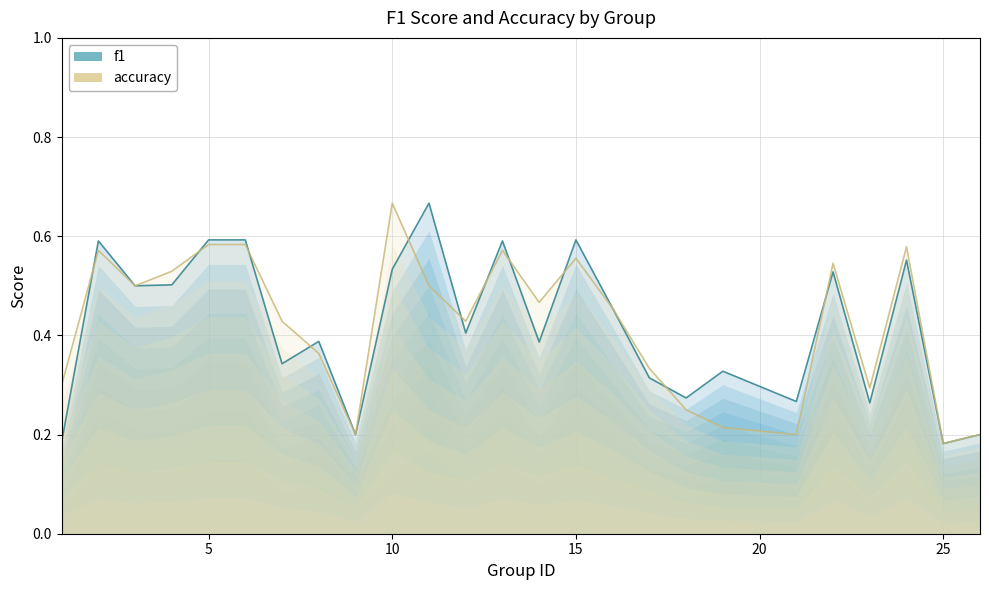

What is the smallest value displayed?

0.2